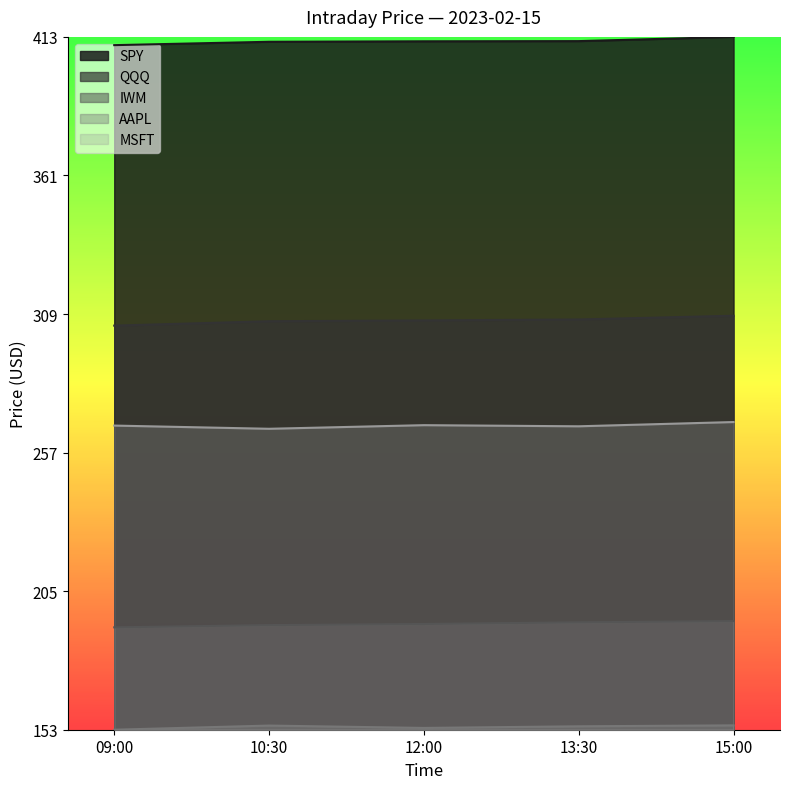

True or false: SPY and QQQ intersect in this chart.

False